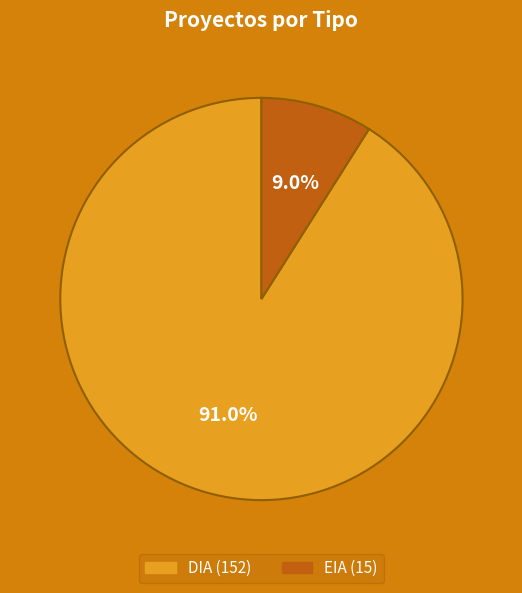

What is the total percentage of EIA and DIA?

100.0%